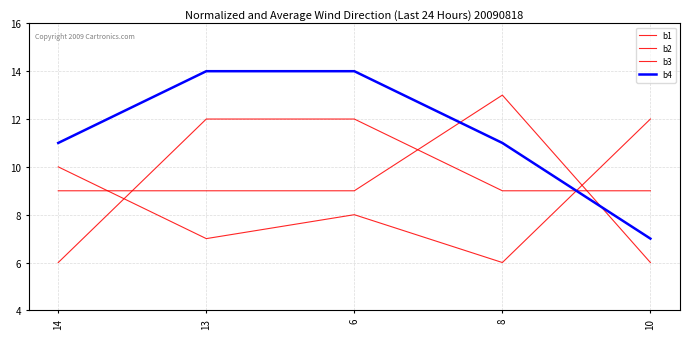

Between 8 and 14, which is larger?

14